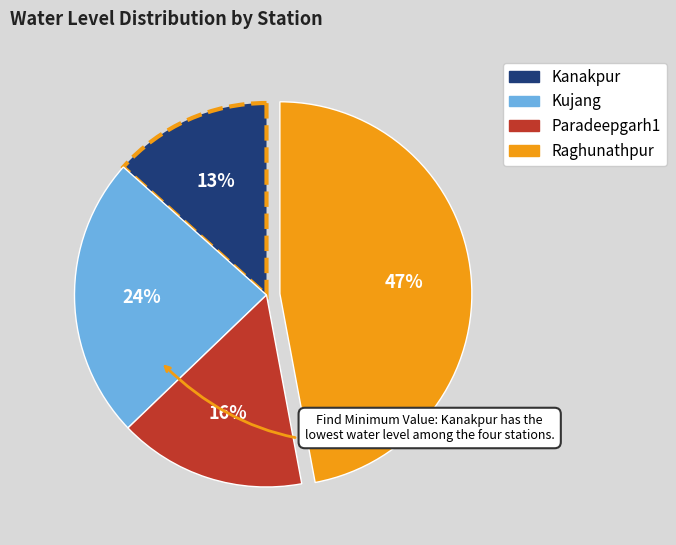

Is the sum of Raghunathpur and Paradeepgarh1 greater than half?

Yes